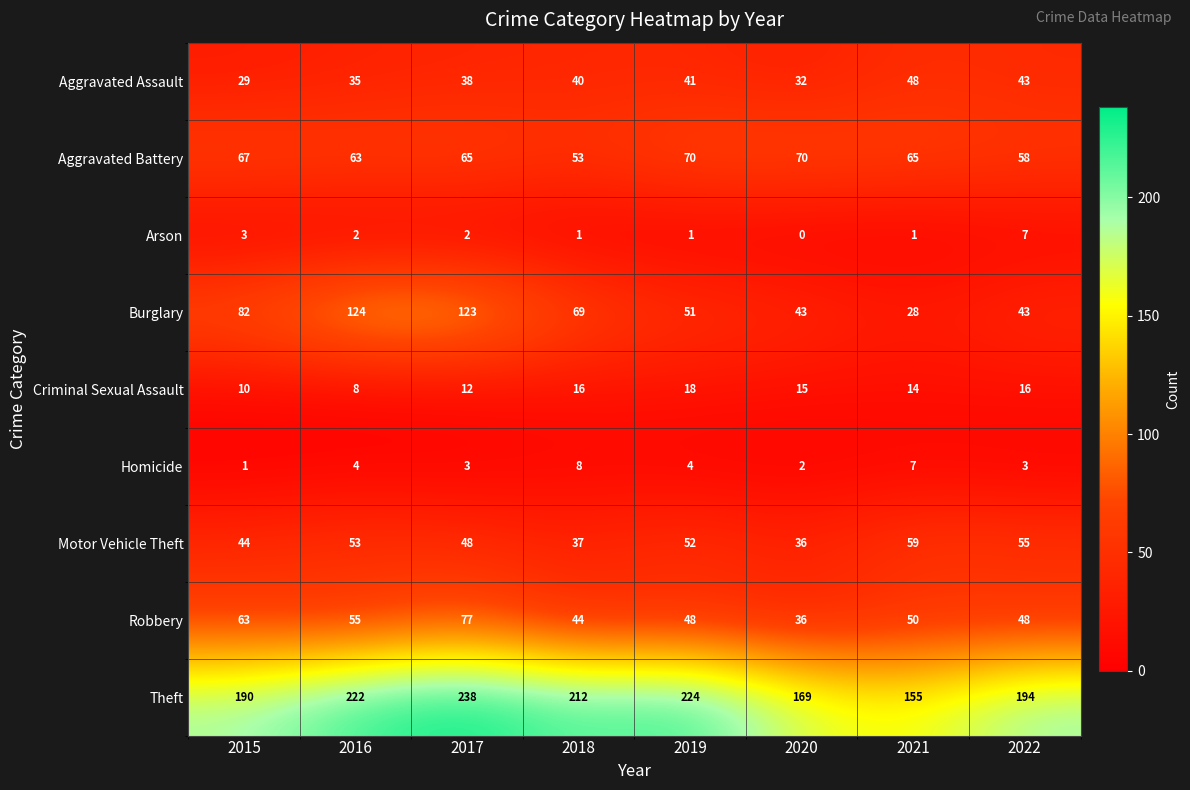

Count the number of categories in the chart.

8